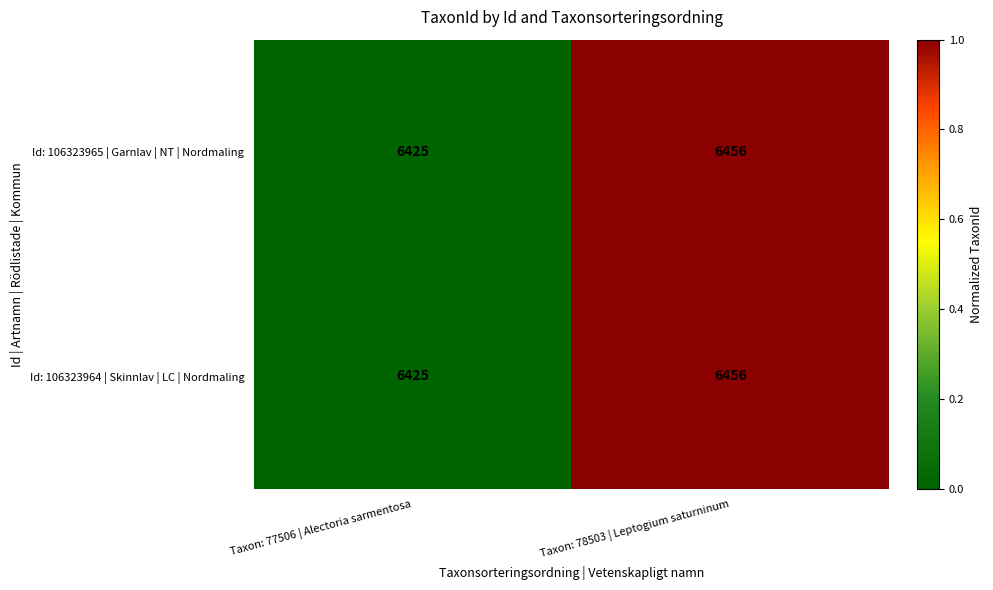

What is the sum of all Id: 106323965 | Garnlav | NT | Nordmaling values?

12881